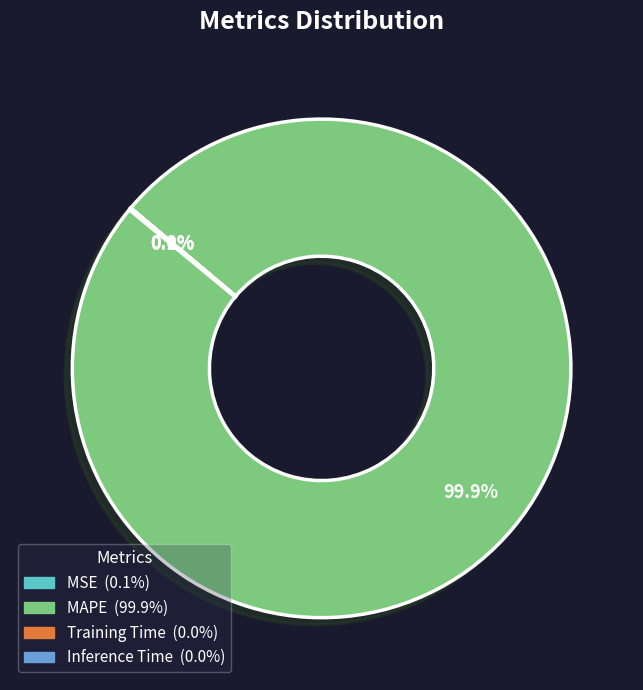

Is there any slice that represents more than half of the pie?

Yes